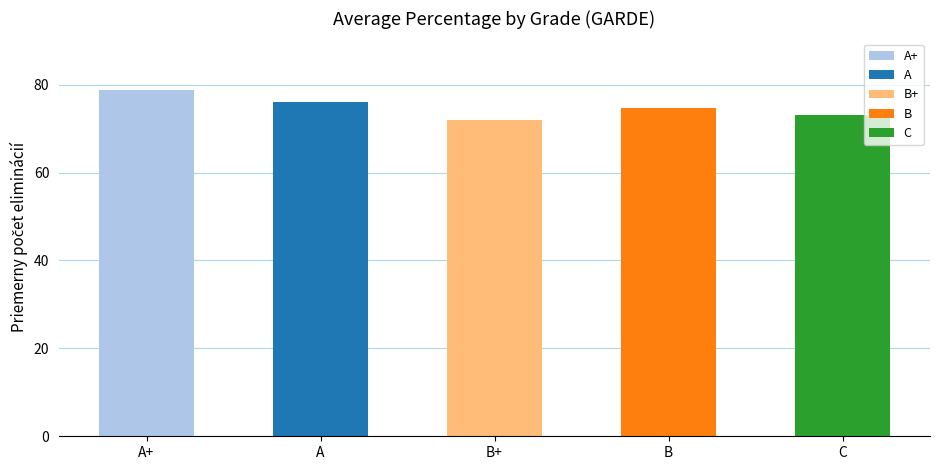

Rank the categories by value from highest to lowest.

A+, A, B, C, B+